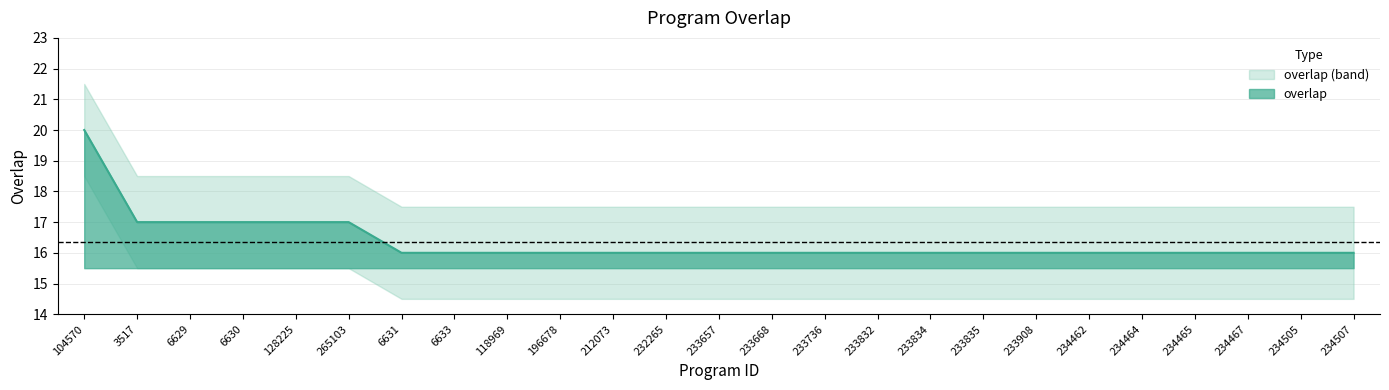

Count the number of categories in the chart.

25